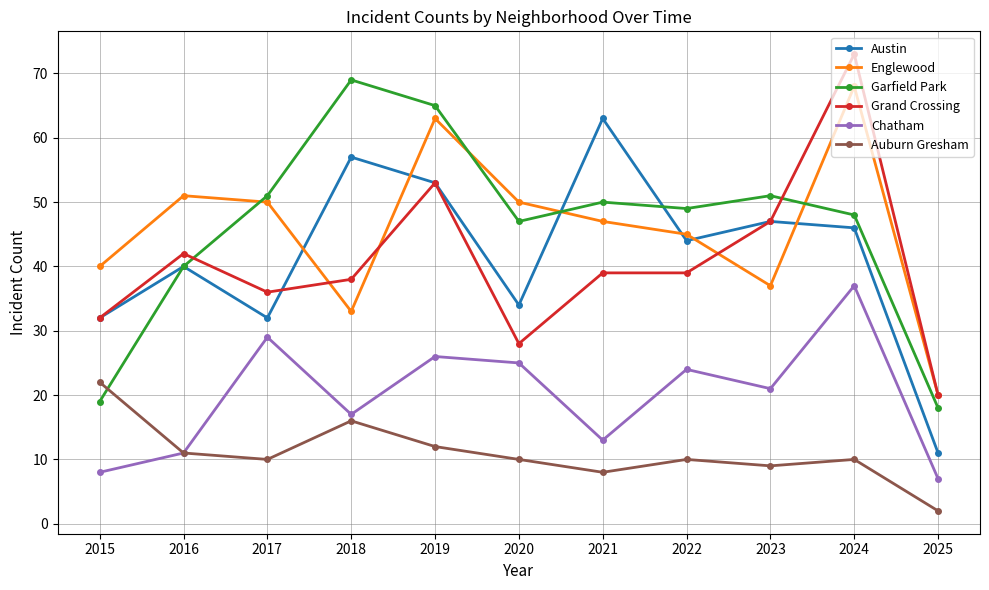

Reading left to right, what are all the values shown in this chart?

Austin: 32	40	32	57	53	34	63	44	47	46	11
Englewood: 40	51	50	33	63	50	47	45	37	68	20
Garfield Park: 19	40	51	69	65	47	50	49	51	48	18
Grand Crossing: 32	42	36	38	53	28	39	39	47	73	20
Chatham: 8	11	29	17	26	25	13	24	21	37	7
Auburn Gresham: 22	11	10	16	12	10	8	10	9	10	2